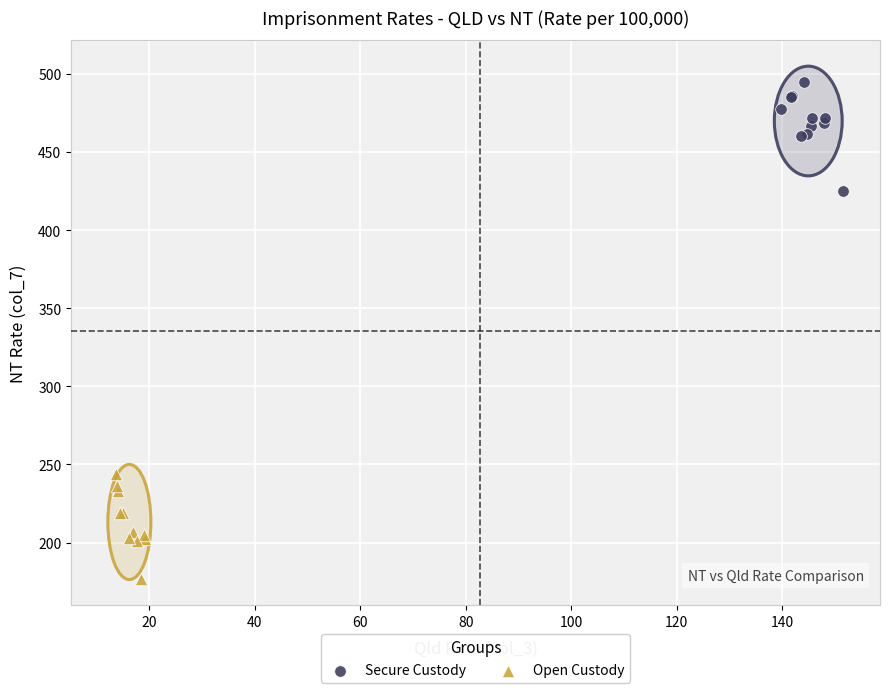

Which series reaches the minimum Y coordinate?

Open Custody